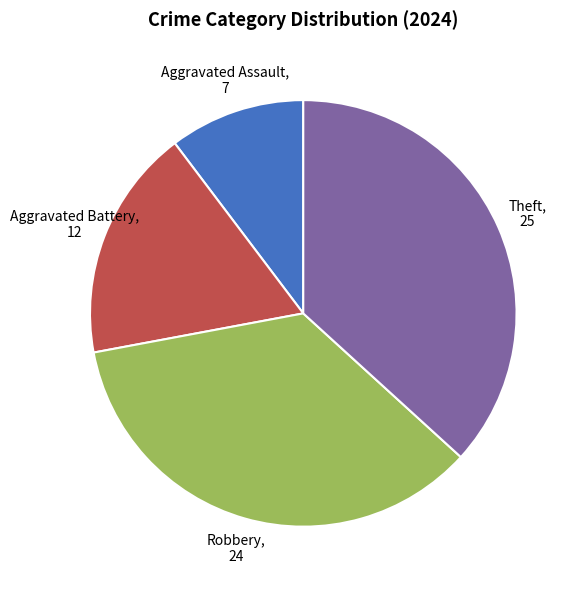

Count the number of slices in the pie.

4